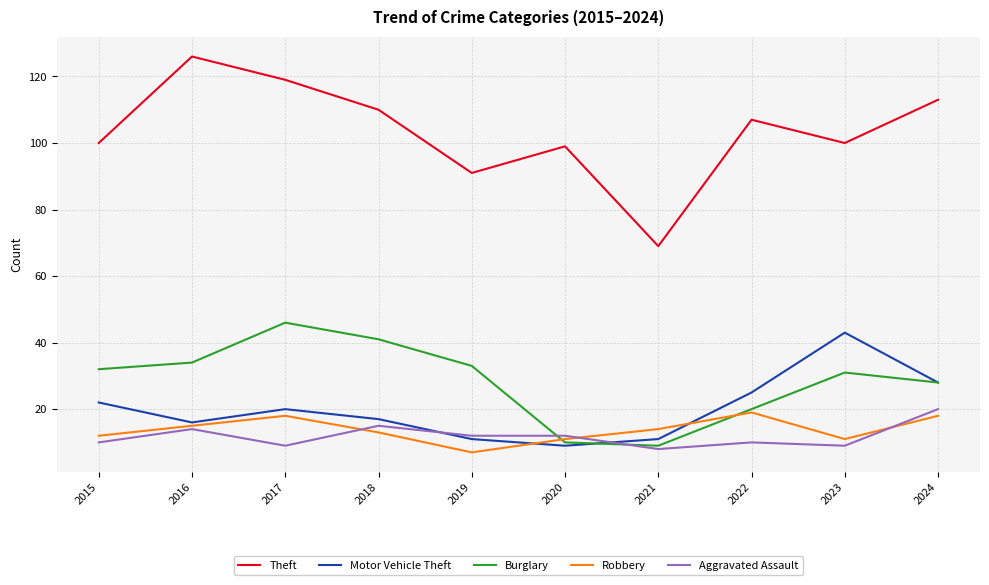

Which series has the widest spread of values?

Theft